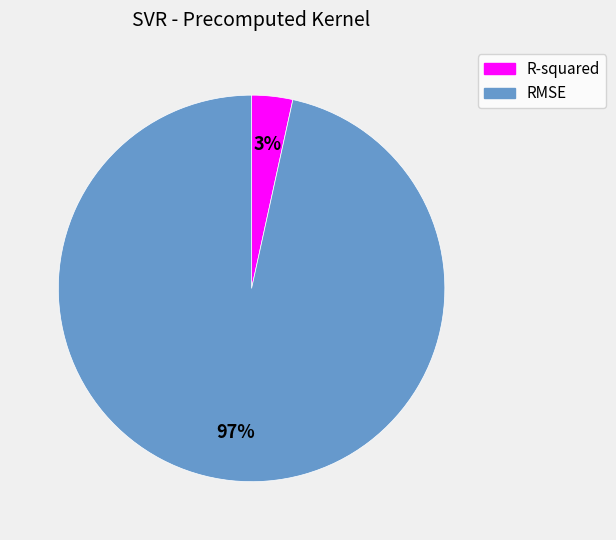

How many slices are in this pie chart?

2